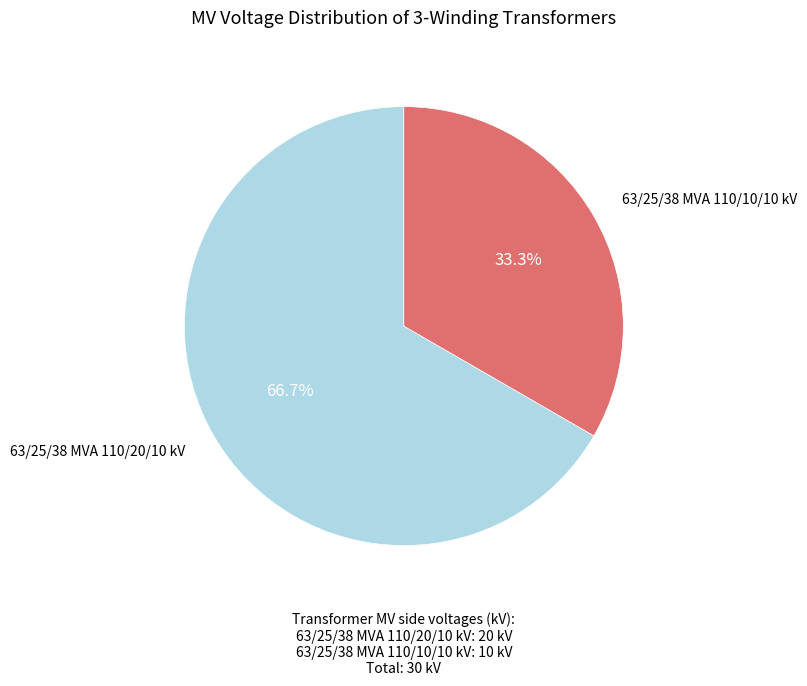

Does any single category account for the majority?

Yes